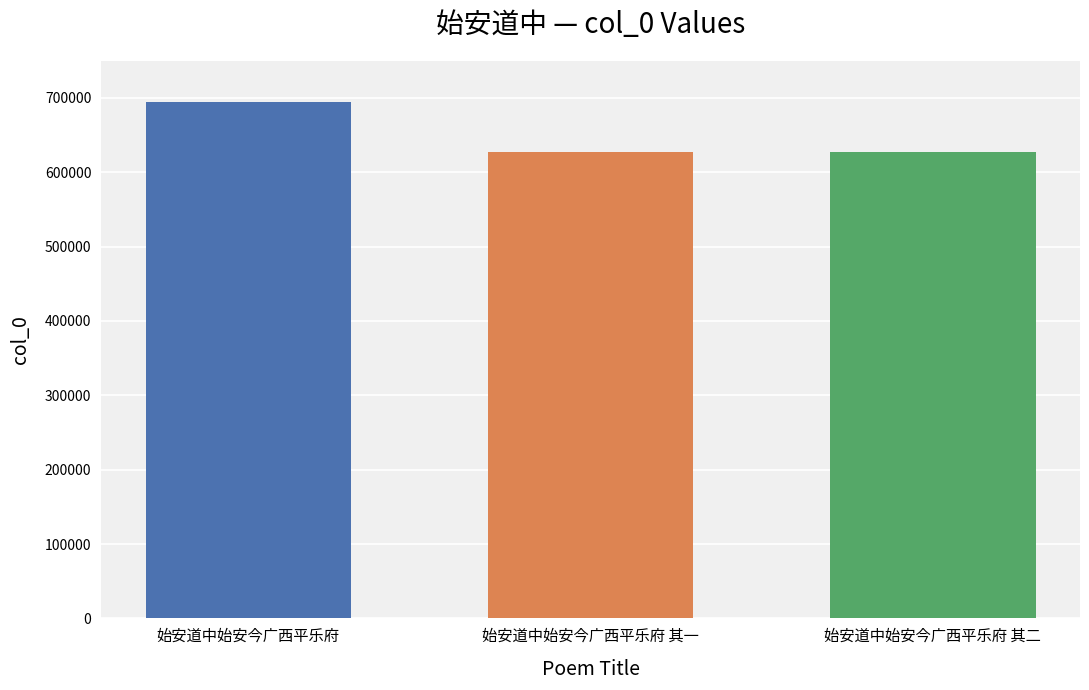

How many data points are less than 627421?

1